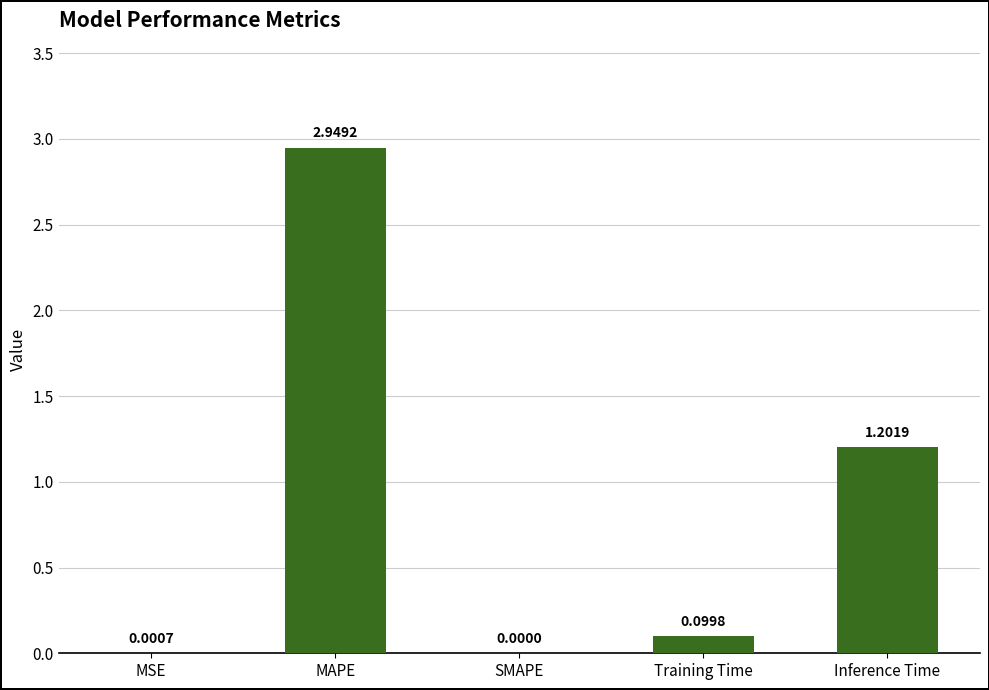

What is the sum of all values?

4.3